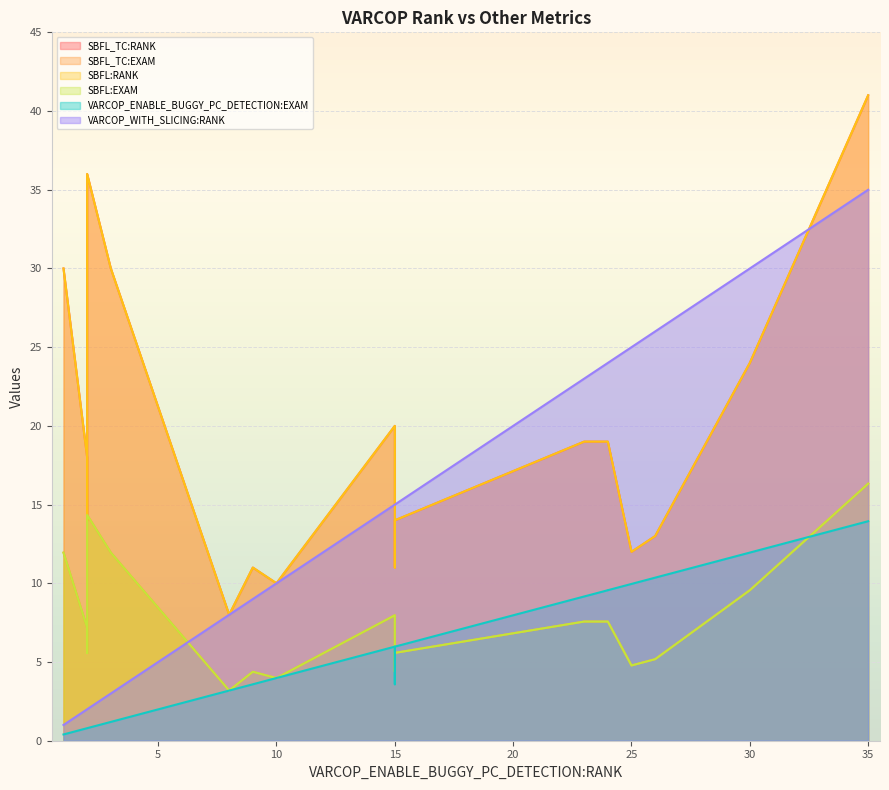

How many lines are shown in the chart?

6